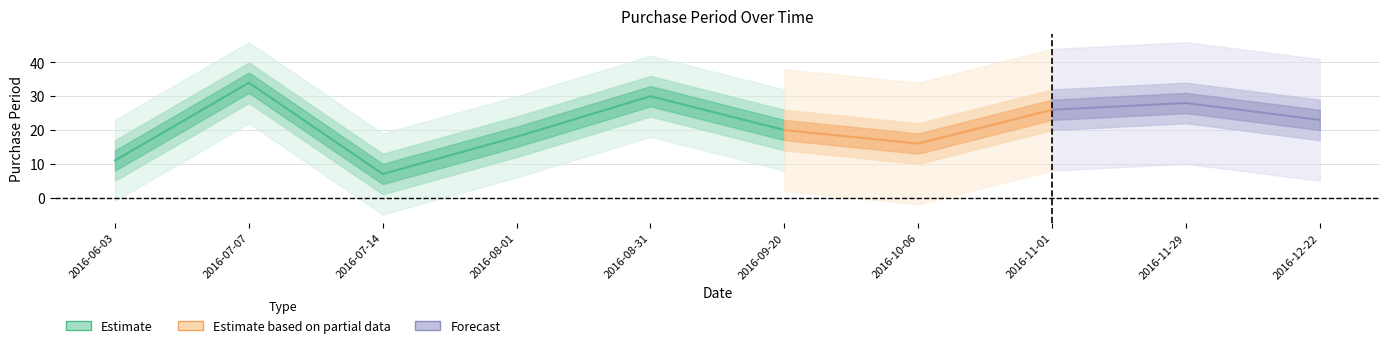

List the labels in order of value, smallest first.

2016-07-14, 2016-06-03, 2016-10-06, 2016-08-01, 2016-09-20, 2016-12-22, 2016-11-01, 2016-11-29, 2016-08-31, 2016-07-07